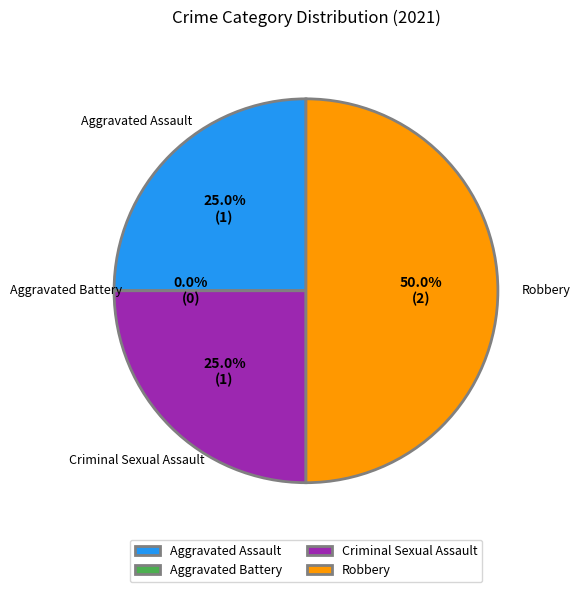

To the nearest percent, what portion does Robbery represent?

50%